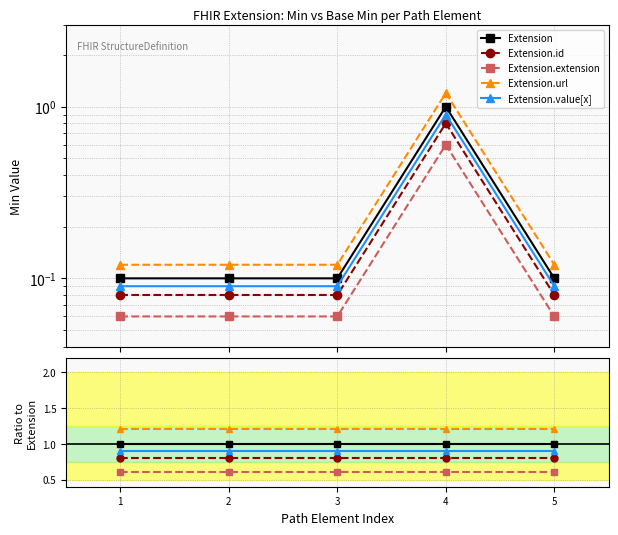

True or false: Extension.extension has more than 1 points higher than both neighbors.

False